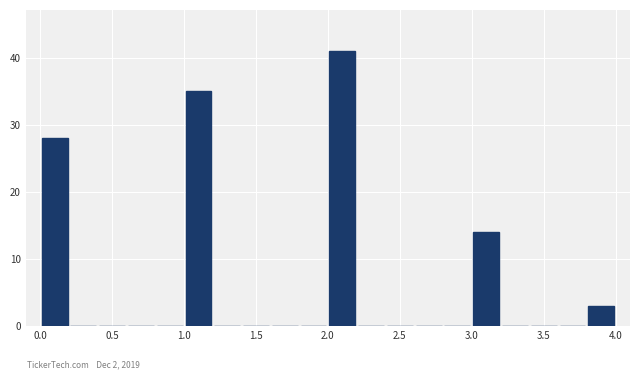

Reading left to right, list every bar in this chart as the range it spans on the x-axis followed by its height. The values are not printed on the chart, so give them approximately, as read against the axis.

0.0 to 0.2: 28
0.2 to 0.4: 0
0.4 to 0.6: 0
0.6 to 0.8: 0
0.8 to 1.0: 0
1.0 to 1.2: 35
1.2 to 1.4: 0
1.4 to 1.6: 0
1.6 to 1.8: 0
1.8 to 2.0: 0
2.0 to 2.2: 41
2.2 to 2.4: 0
2.4 to 2.6: 0
2.6 to 2.8: 0
2.8 to 3.0: 0
3.0 to 3.2: 14
3.2 to 3.4: 0
3.4 to 3.6: 0
3.6 to 3.8: 0
3.8 to 4.0: 3